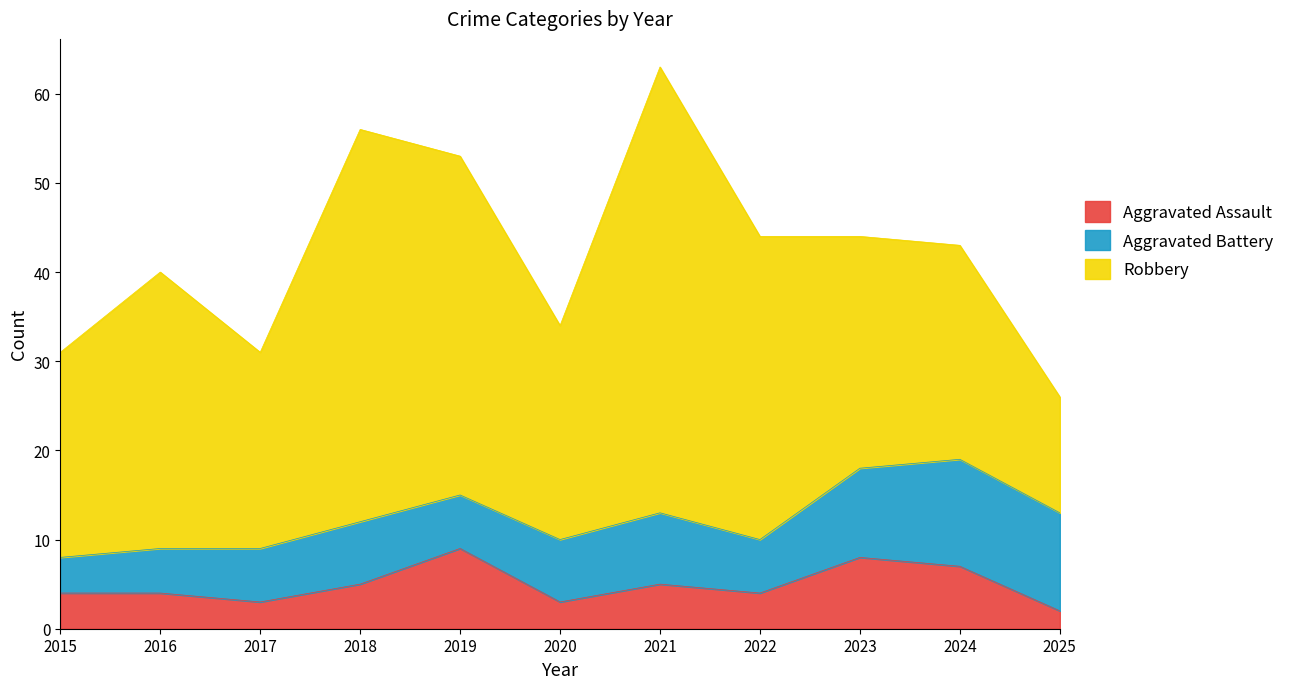

Is it true that Aggravated Battery equals 11 at 2025?

True